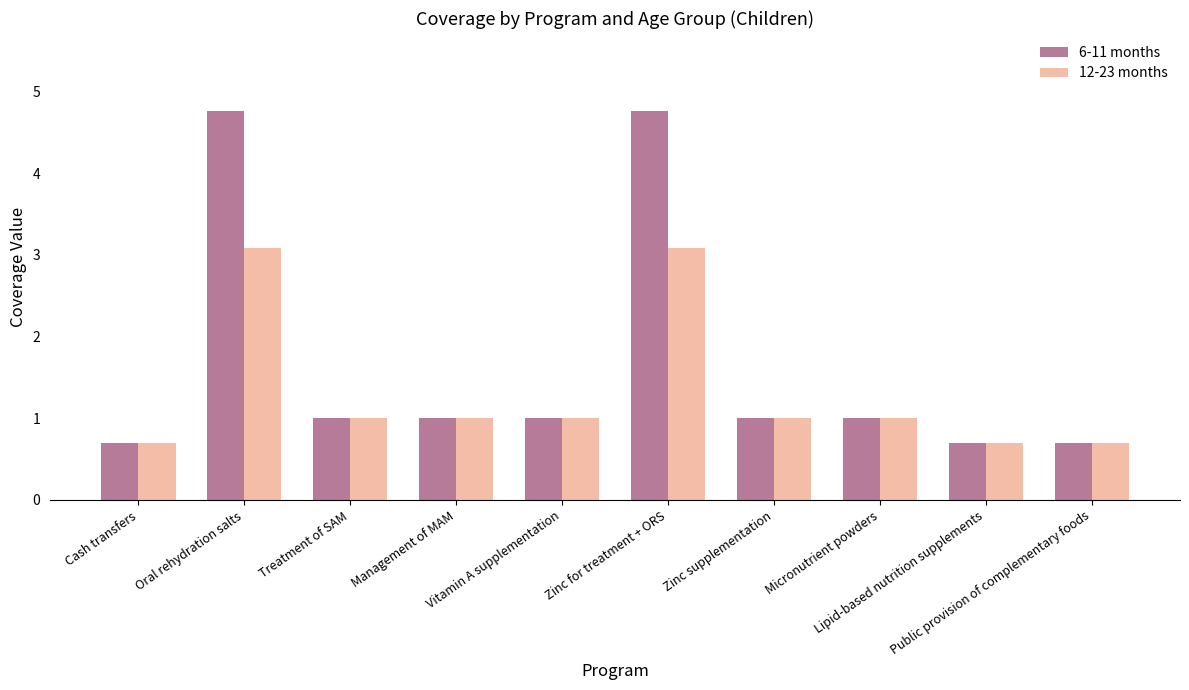

What is the minimum value for 6-11 months?

0.7